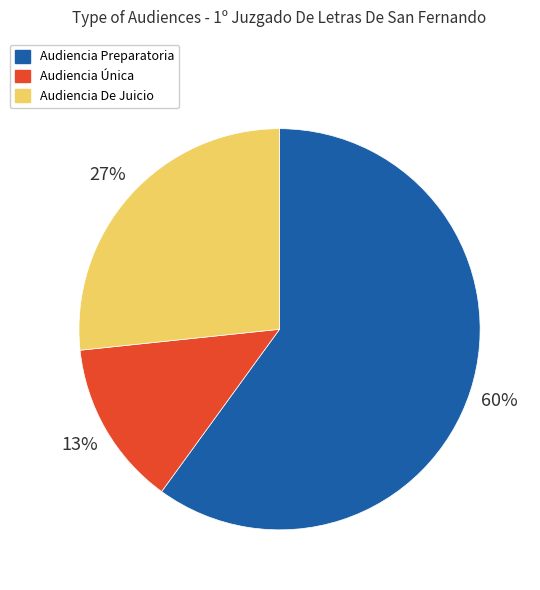

What percentage is the Audiencia Única slice, to the nearest percent?

13%